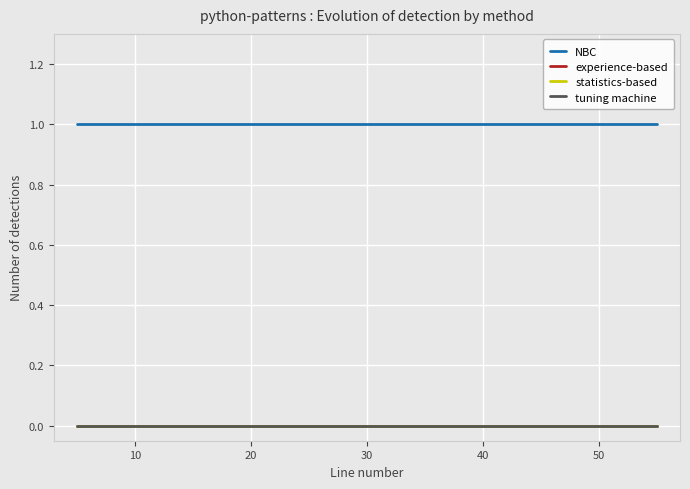

At how many categories does at least one series exceed 0?

20